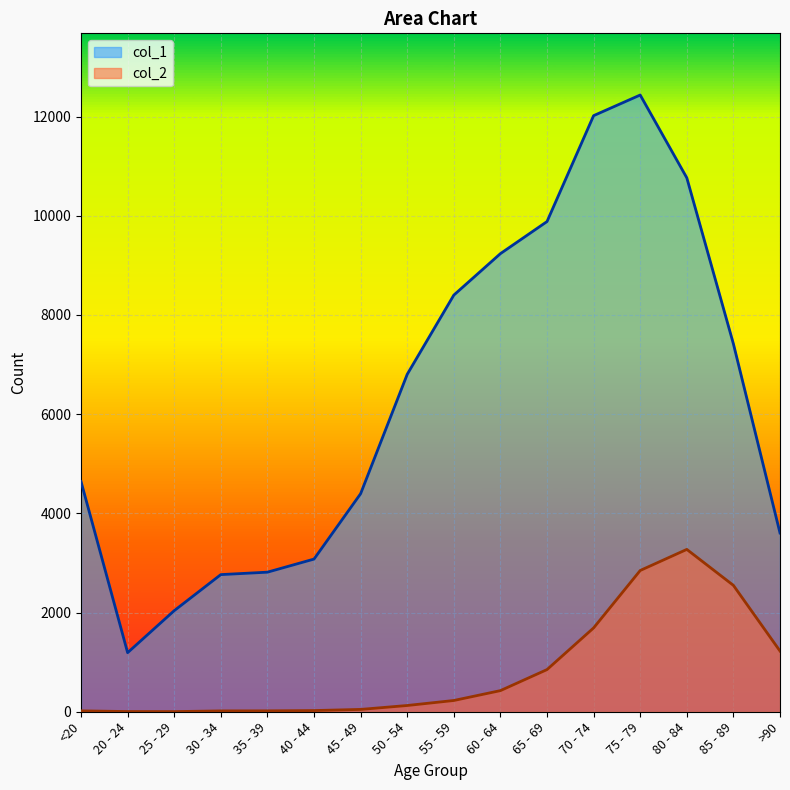

How many lines are shown in the chart?

2